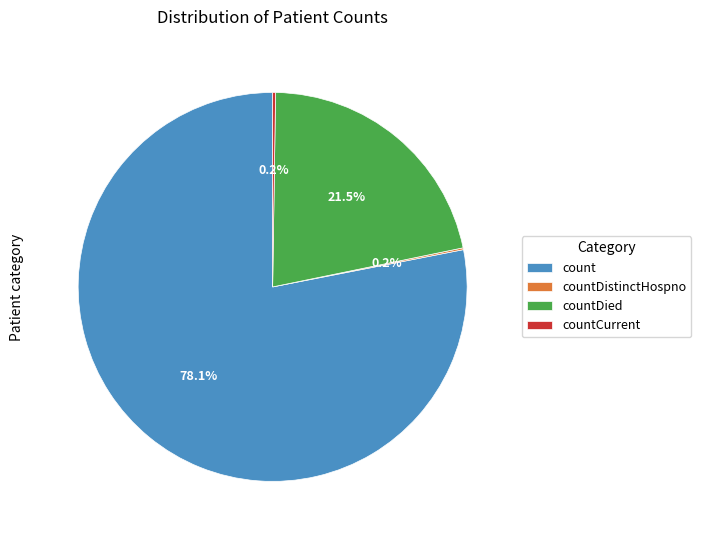

The count slice represents 78% of the pie. True or false?

True